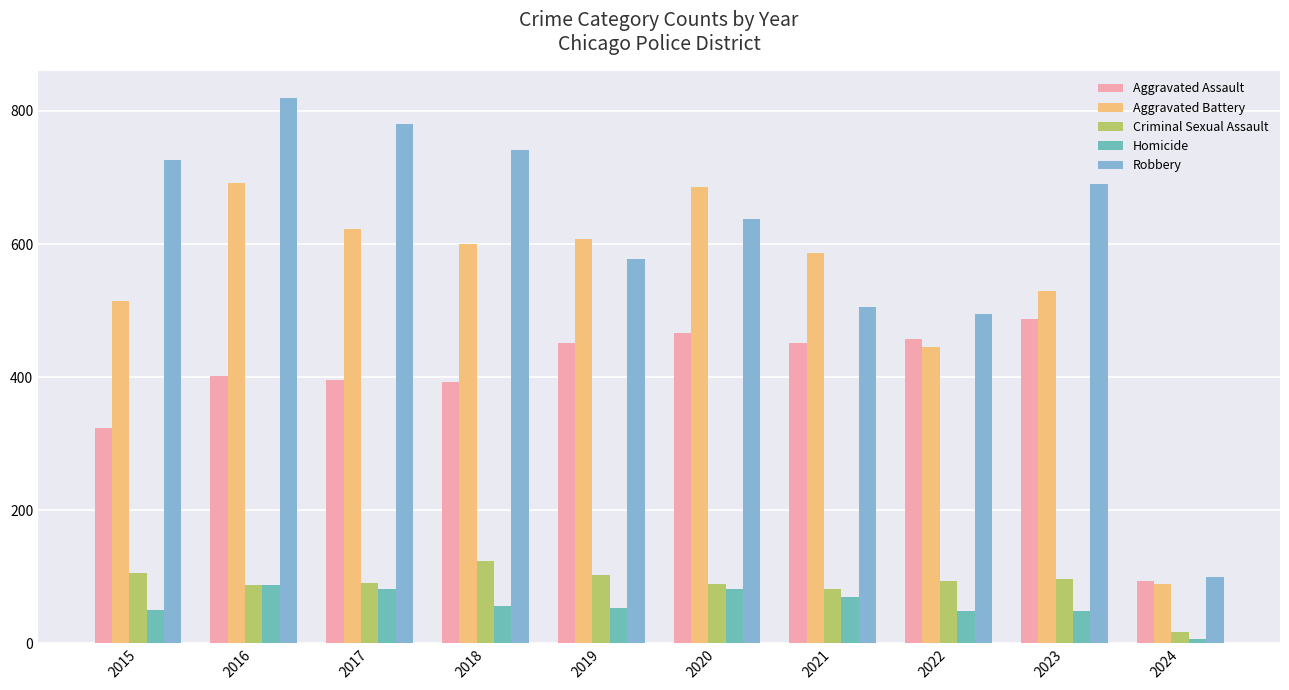

What is the greatest value displayed?

819